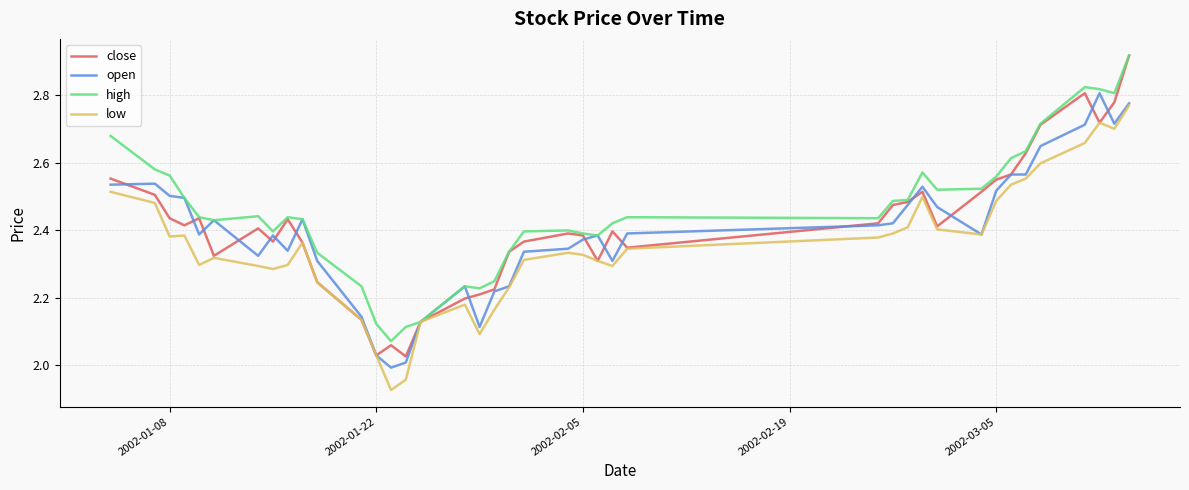

Which series has the widest spread of values?

close